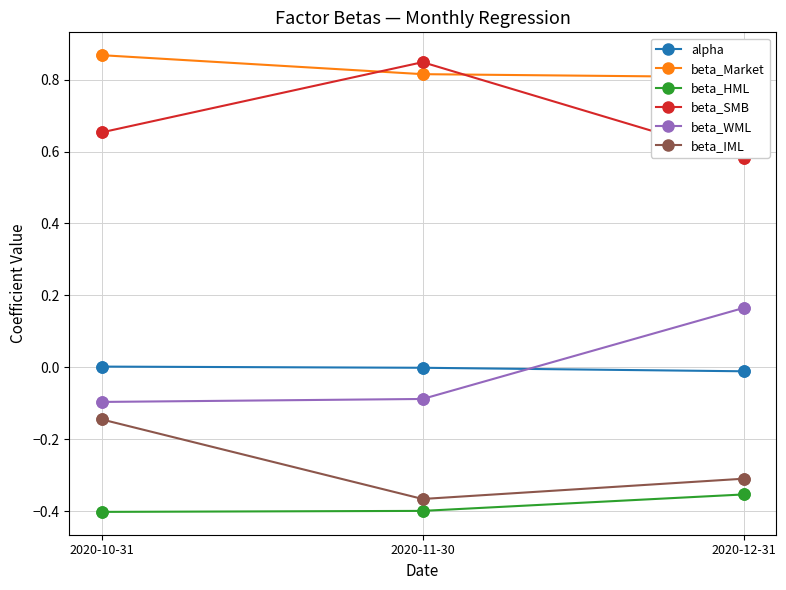

What is the total value across all series at 2020-11-30?

0.8